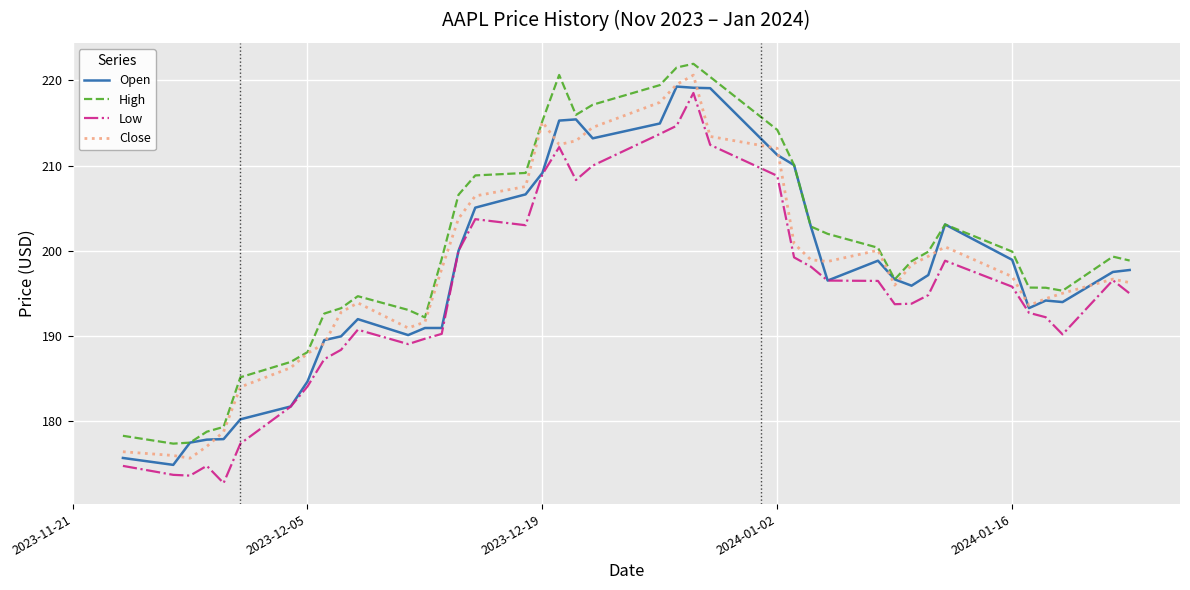

True or false: Low and High cross at least once.

False